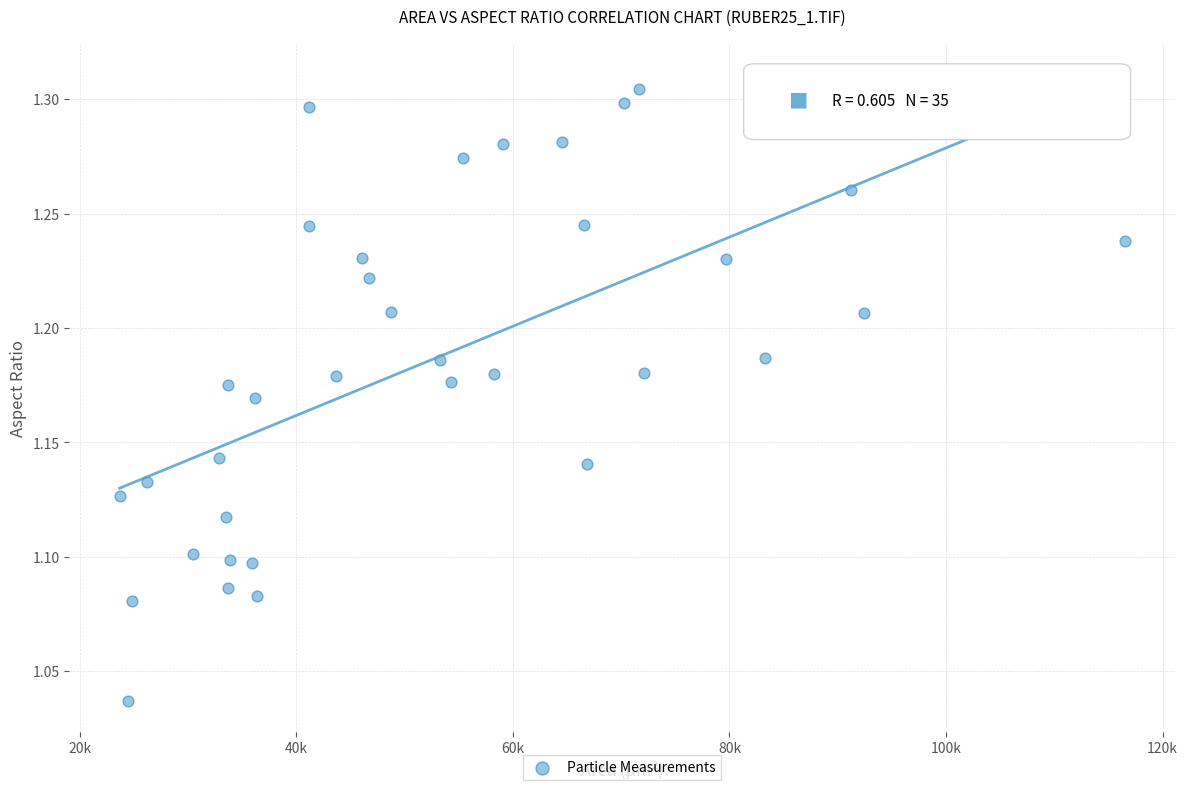

What is the range of X values (max minus min)?

92787.5